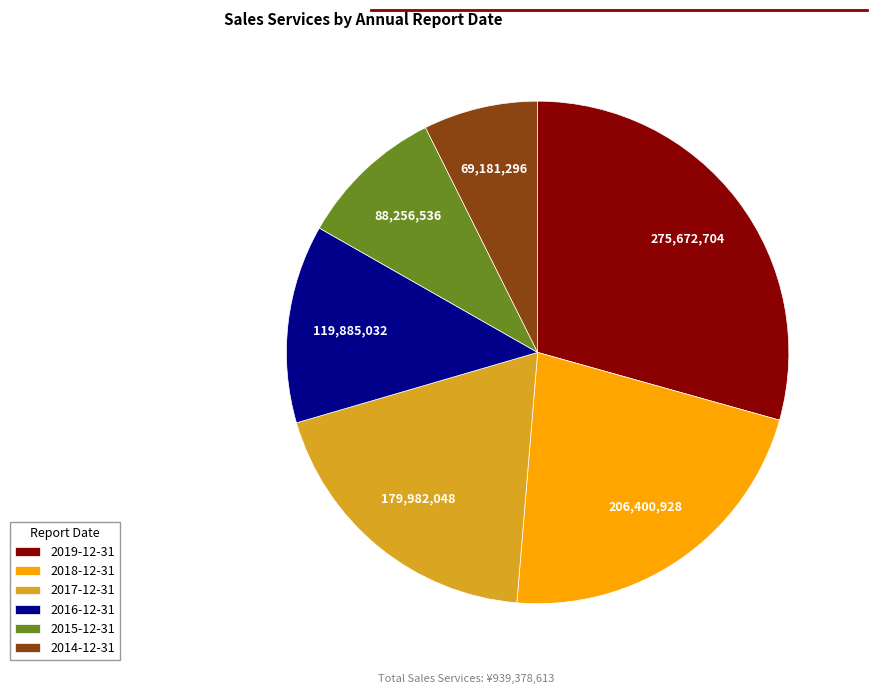

Rank the categories by value from lowest to highest.

2014-12-31, 2015-12-31, 2016-12-31, 2017-12-31, 2018-12-31, 2019-12-31